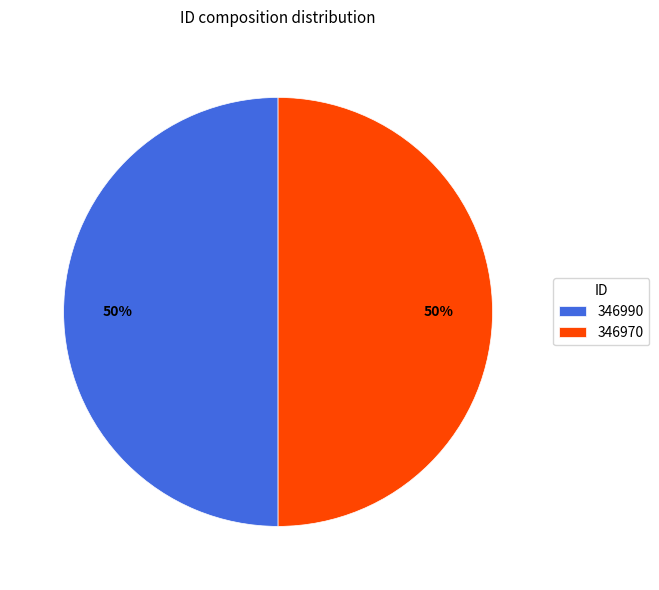

Is it true that 346970 is 50% of the pie?

True